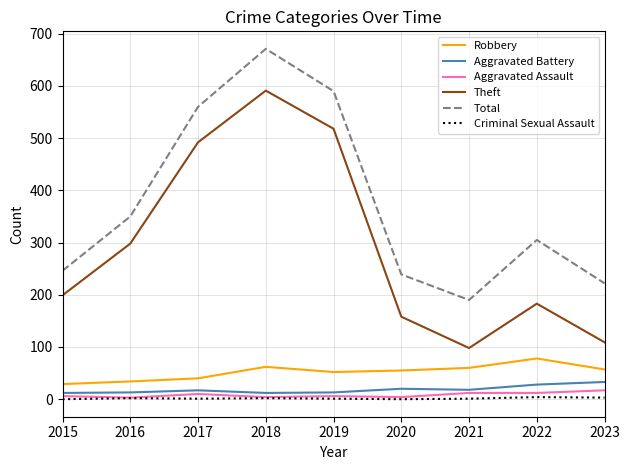

What is the lowest value of the Theft series?

98